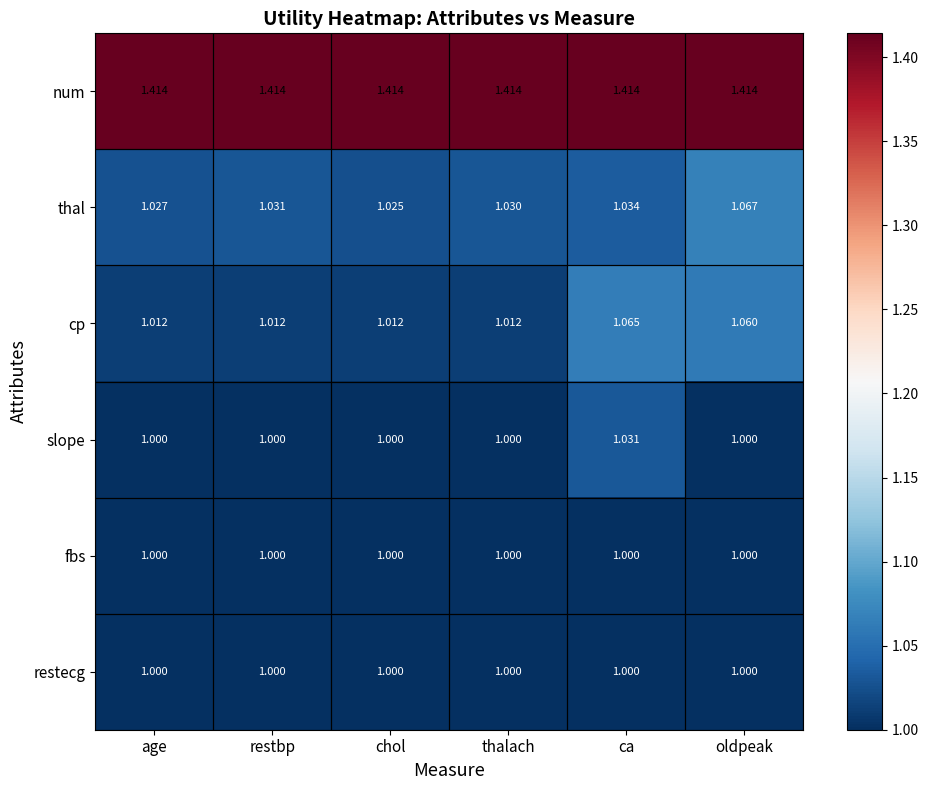

Which series has the largest range (max minus min)?

cp